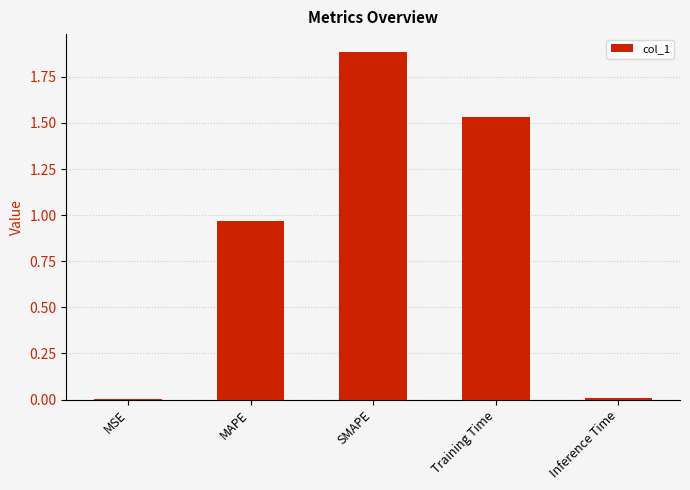

Which category has the highest value across all series?

SMAPE